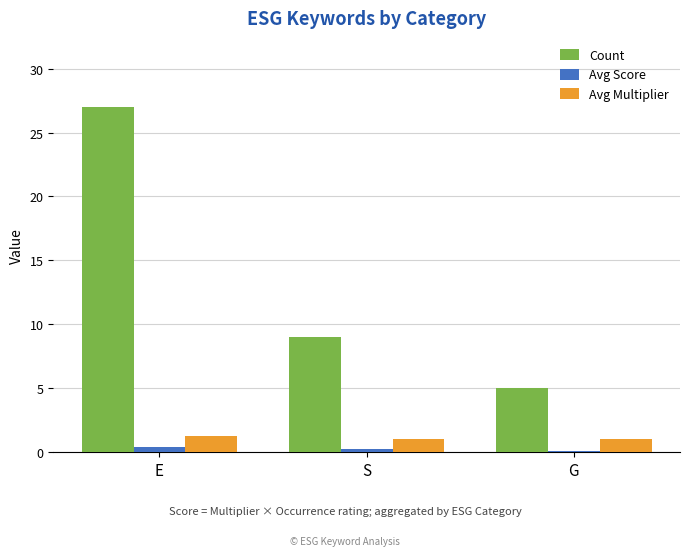

Count the number of data series in this chart.

3